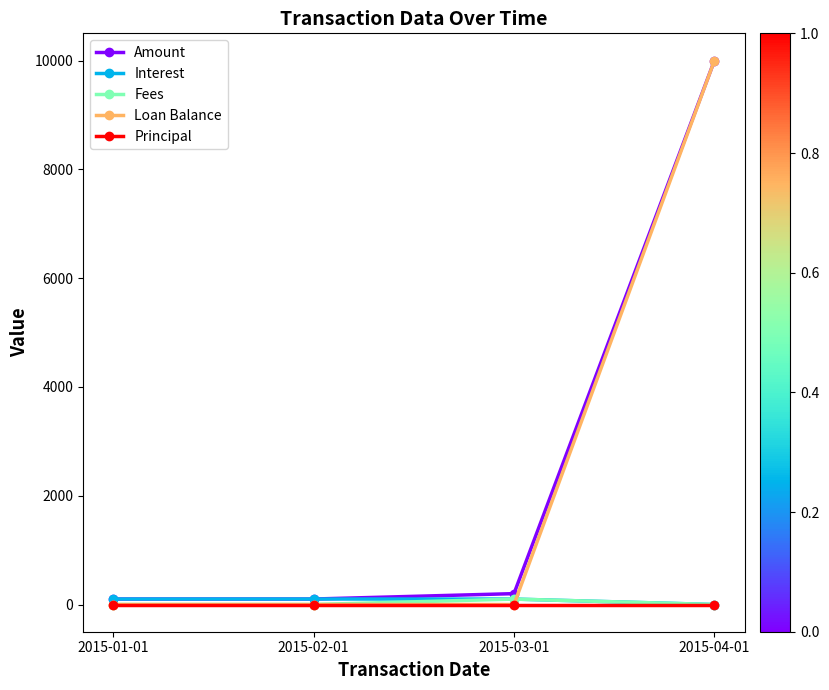

True or false: Principal has more than 2 interior local peaks.

False